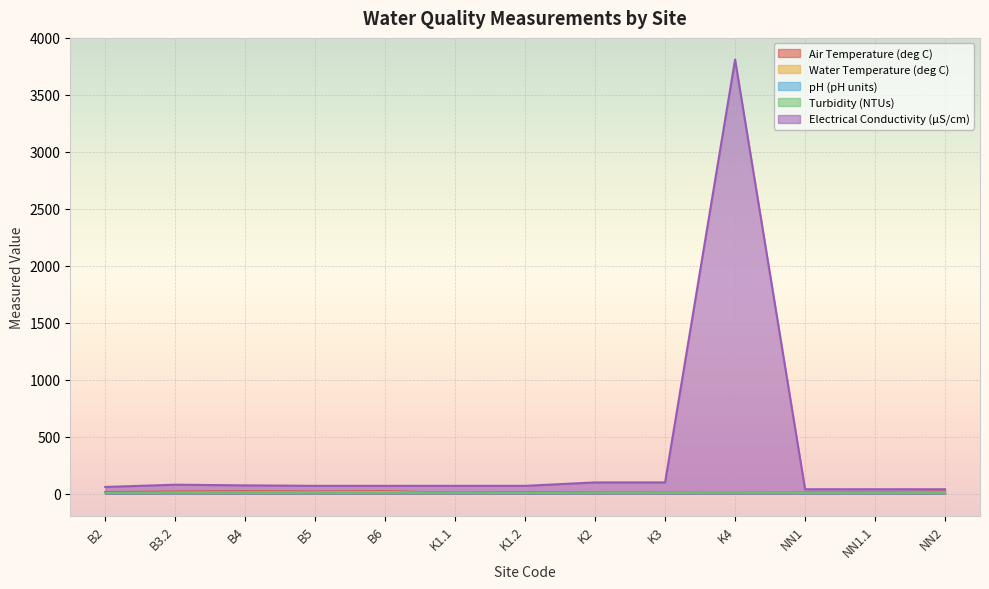

Where does the Electrical Conductivity (µS/cm) series first go above 70?

B3.2